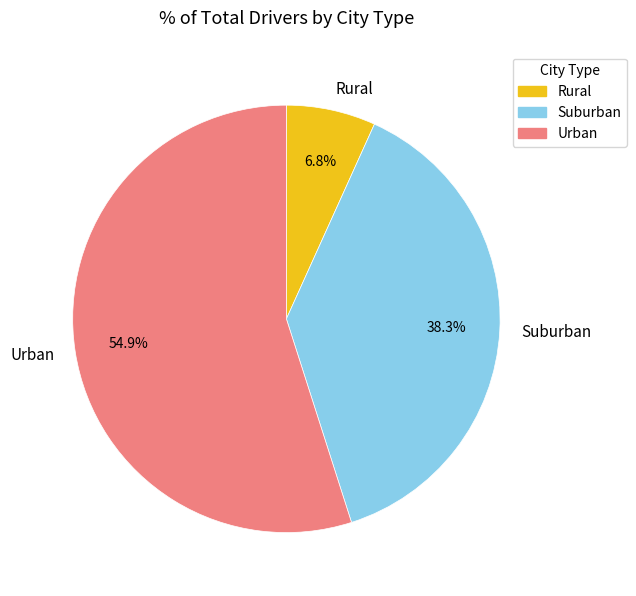

Which slice is the largest?

Urban